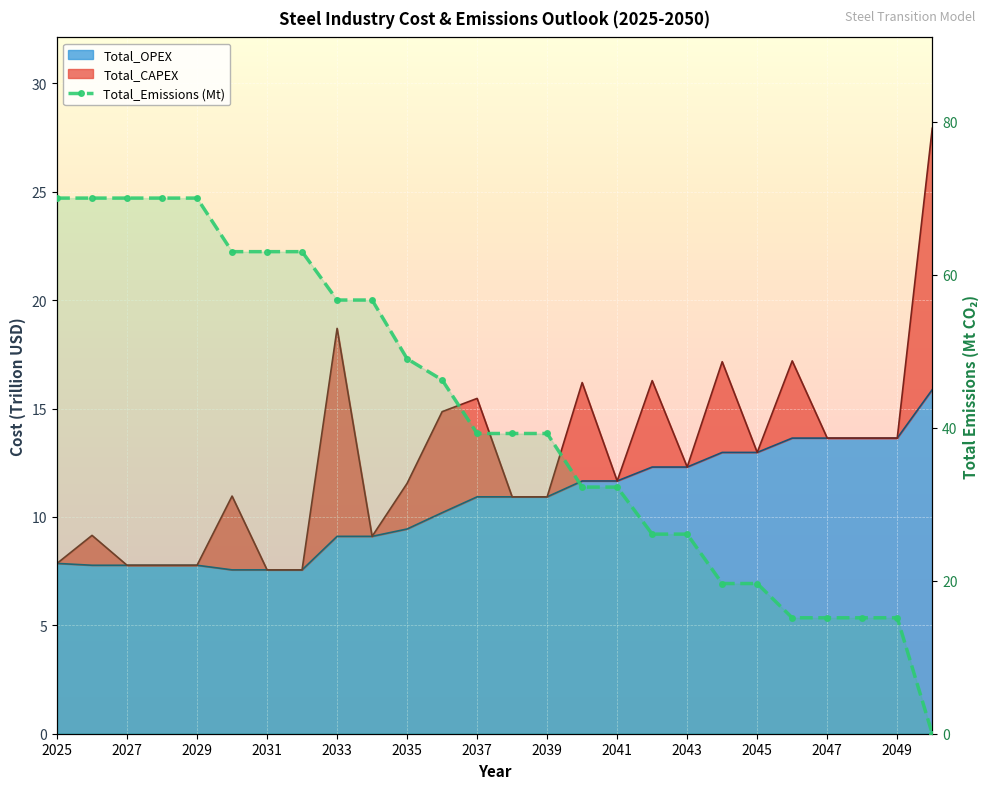

What is the value of the 15th point from the left?

39.2